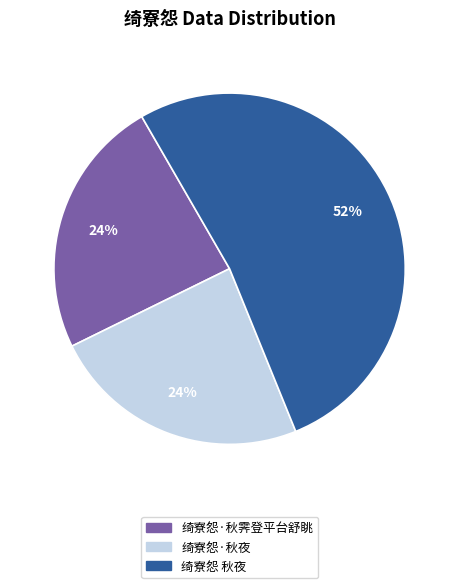

How many slices are in this pie chart?

3